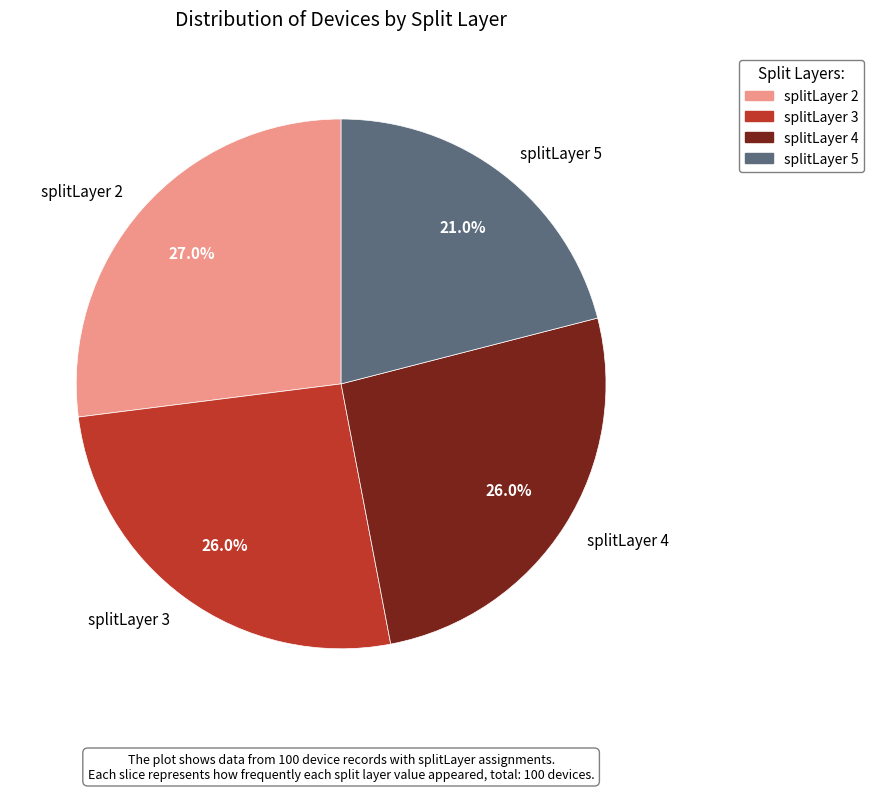

Between splitLayer 2 and splitLayer 5, which is larger?

splitLayer 2